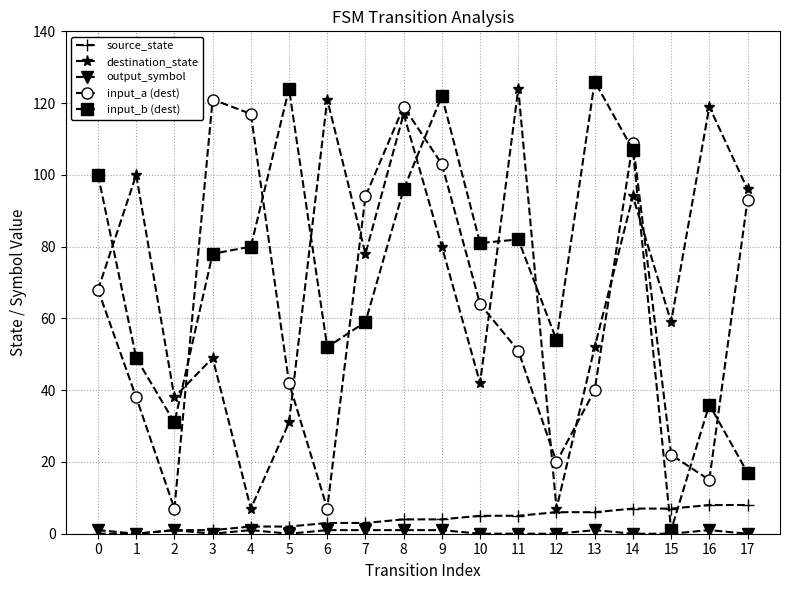

What is the difference between the input_b (dest) values at 11 and 7?

23